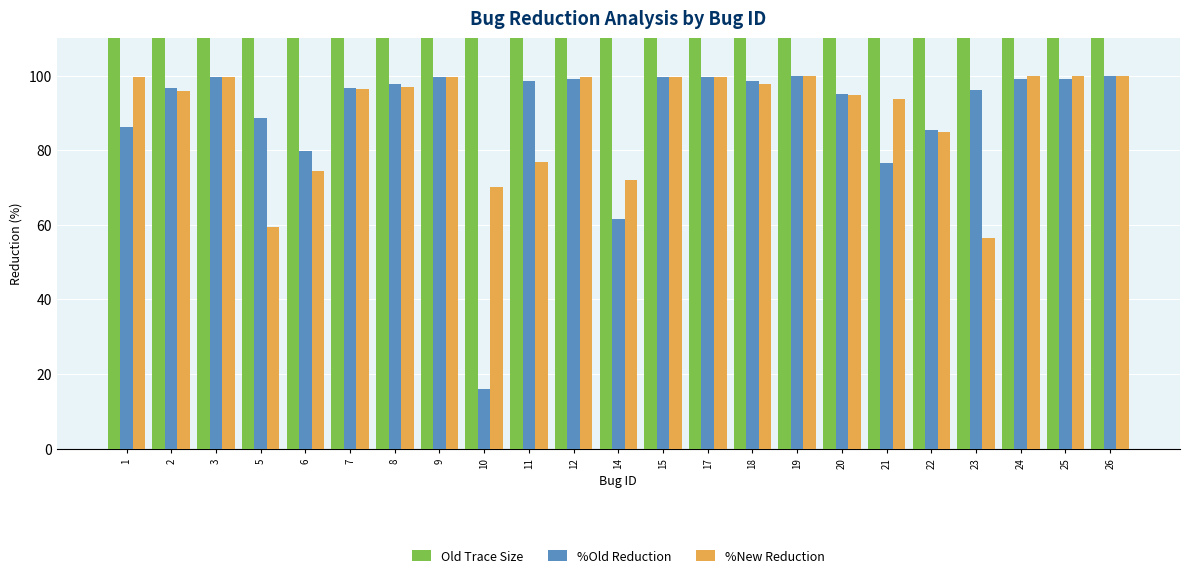

At how many categories does at least one series exceed 7675?

4